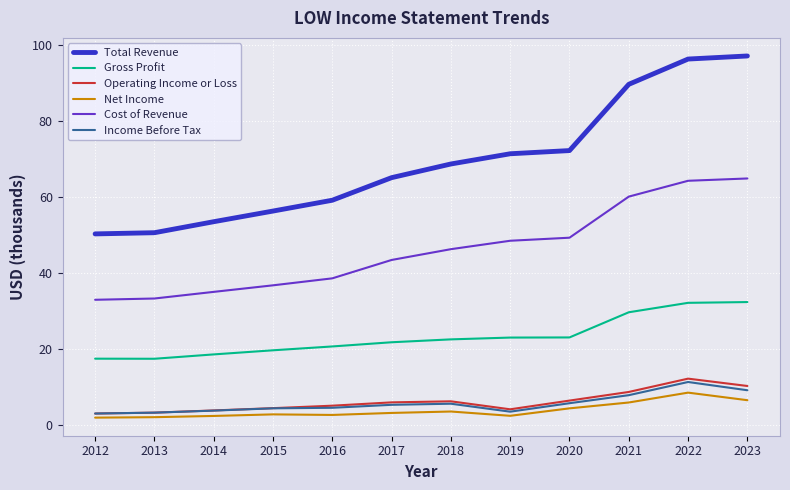

How many values in the Total Revenue series exceed 68?

6